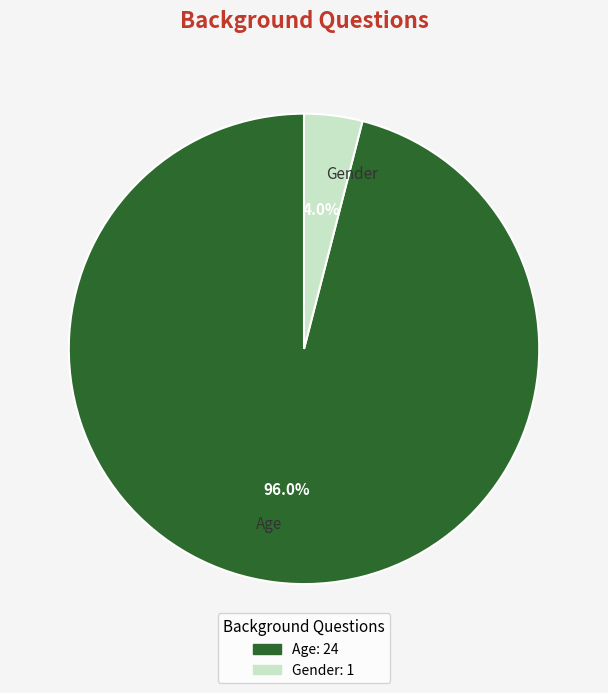

Which slice is the smallest?

Gender